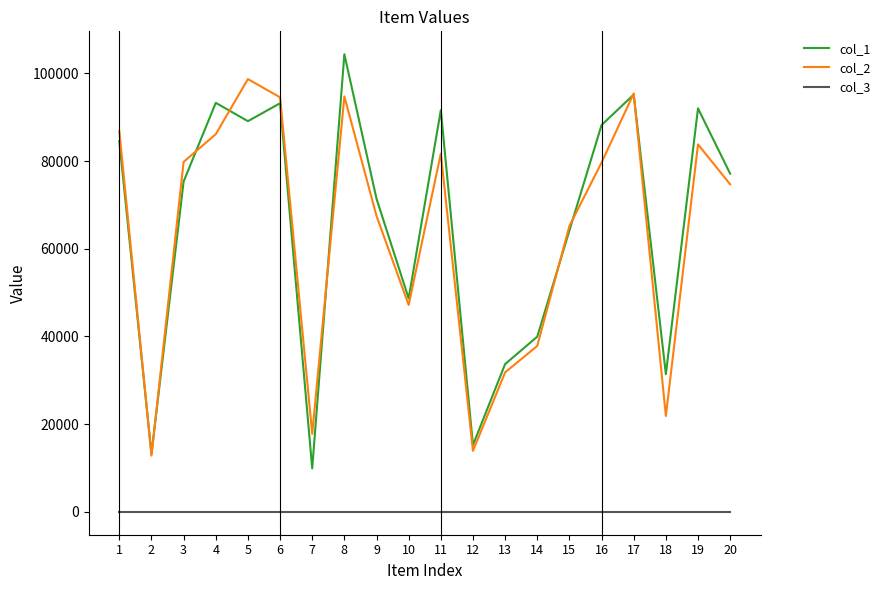

Between 3 and 4, which series saw the biggest shift?

col_1